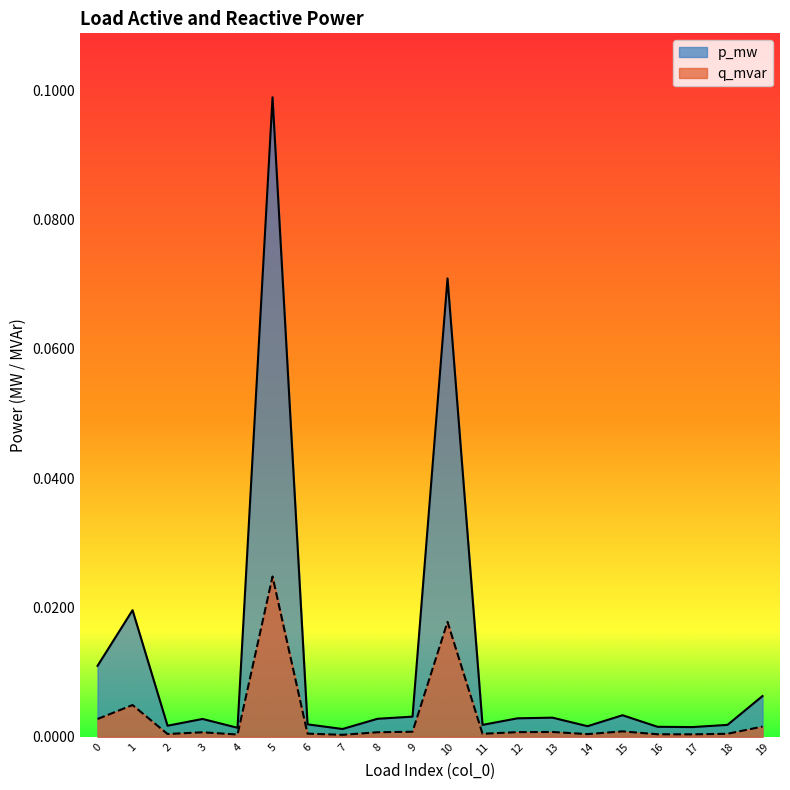

What is the difference between the second highest and minimum values in the p_mw series?

0.1